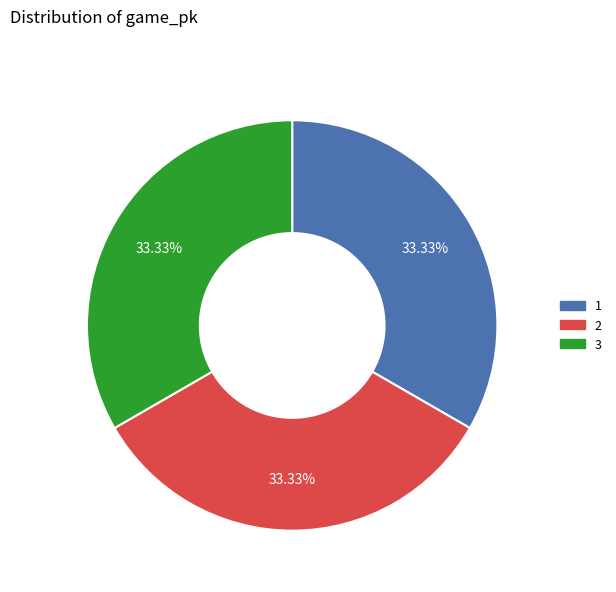

How many slices are in this pie chart?

3